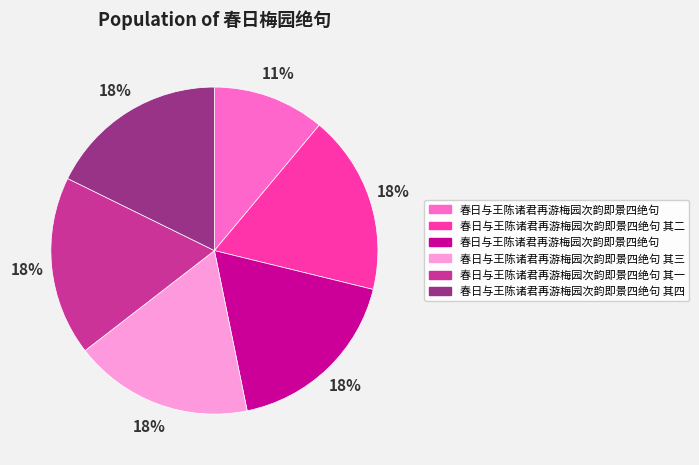

To the nearest percent, what is the average slice percentage?

17%